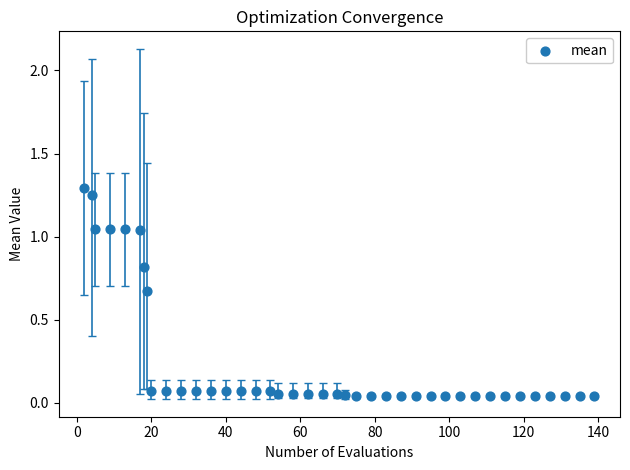

What is the range of Y values (max minus min)?

1.3